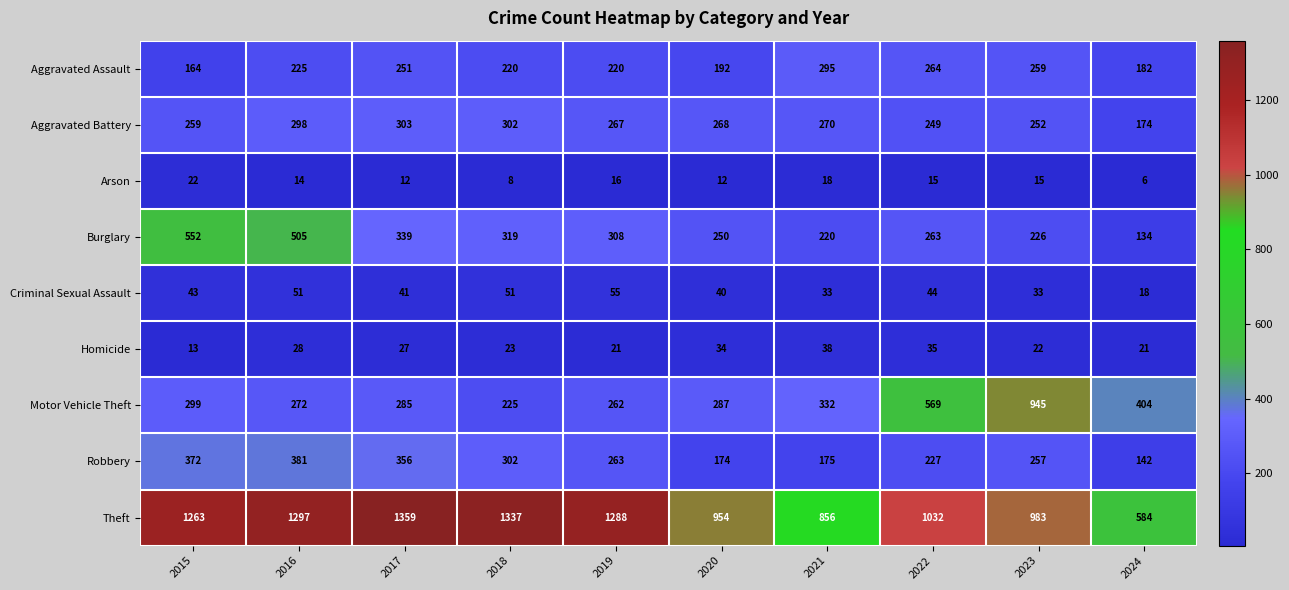

True or false: Arson has a value of 12 at 2017.

True